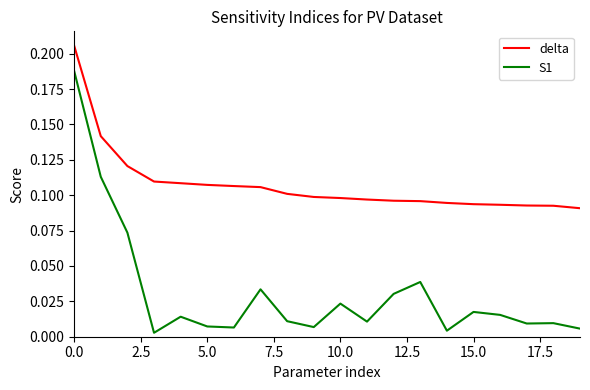

Which series has the largest total across all categories?

delta